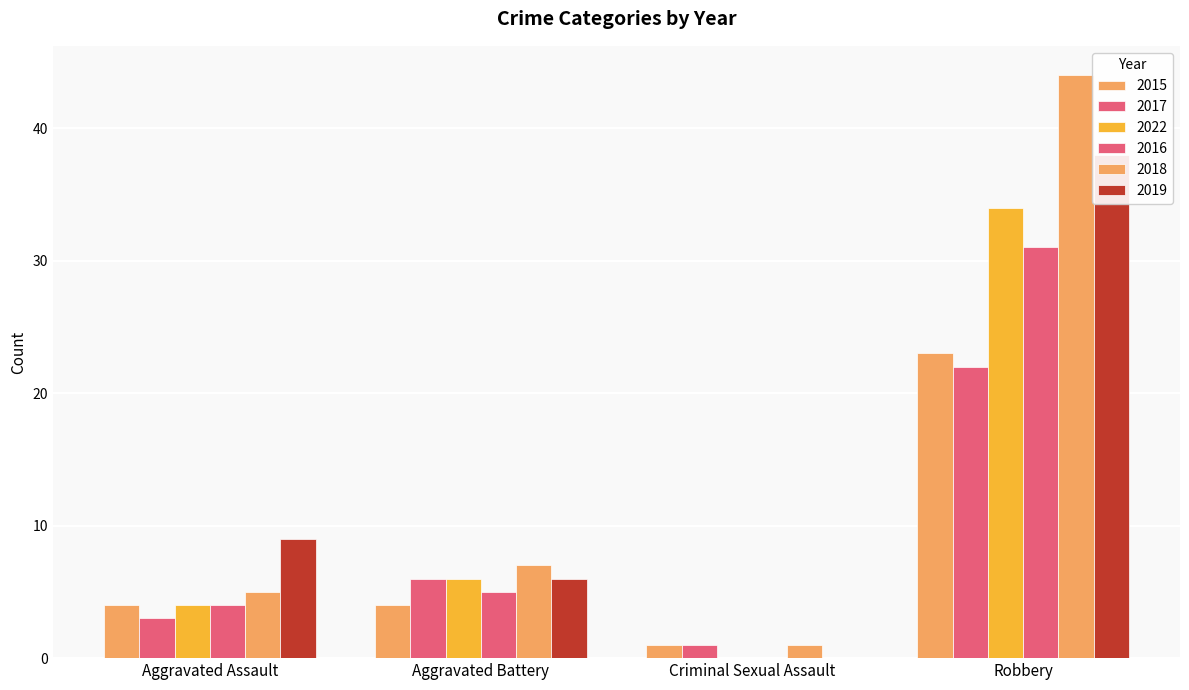

What is the label of the 1st bar from the left?

Aggravated Assault